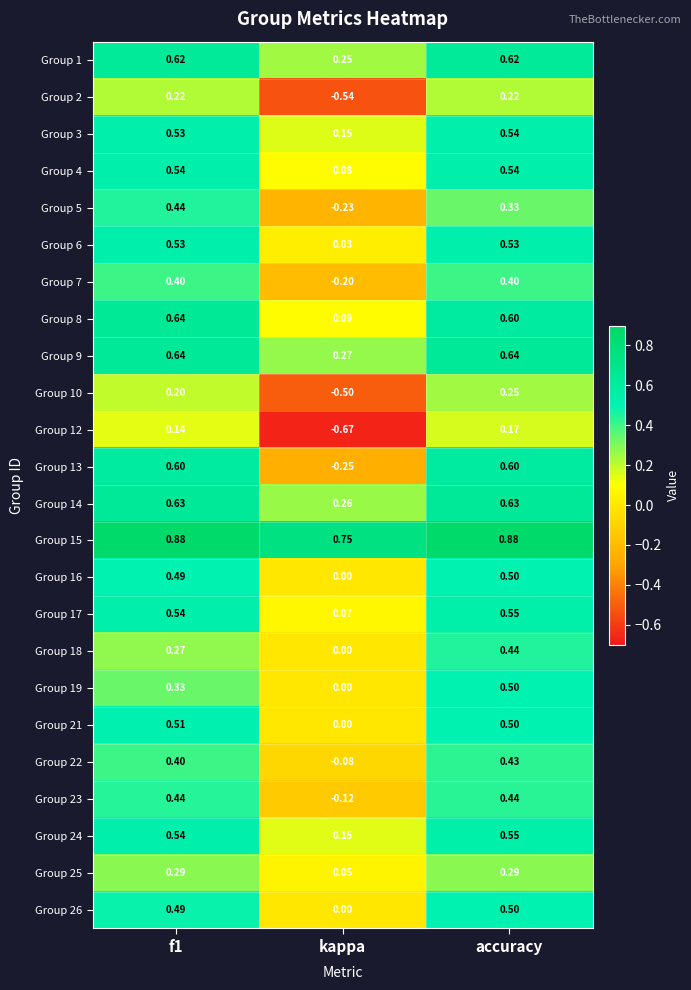

Which series has the largest range (max minus min)?

Group 13